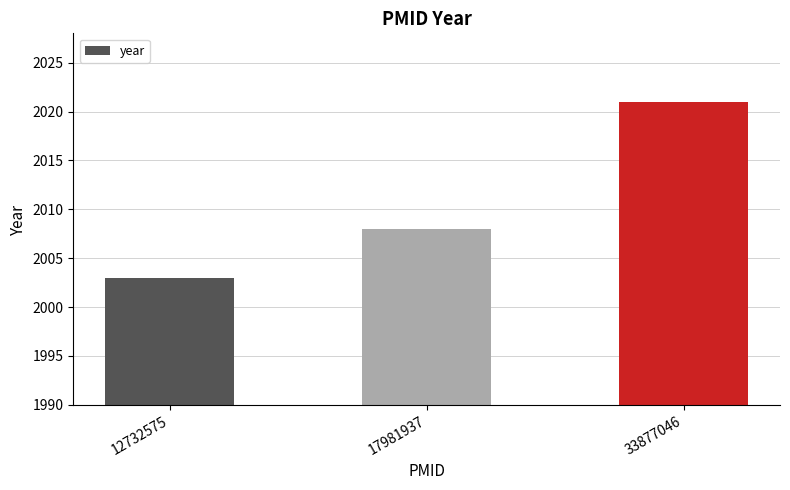

How many distinct data groups are displayed?

1